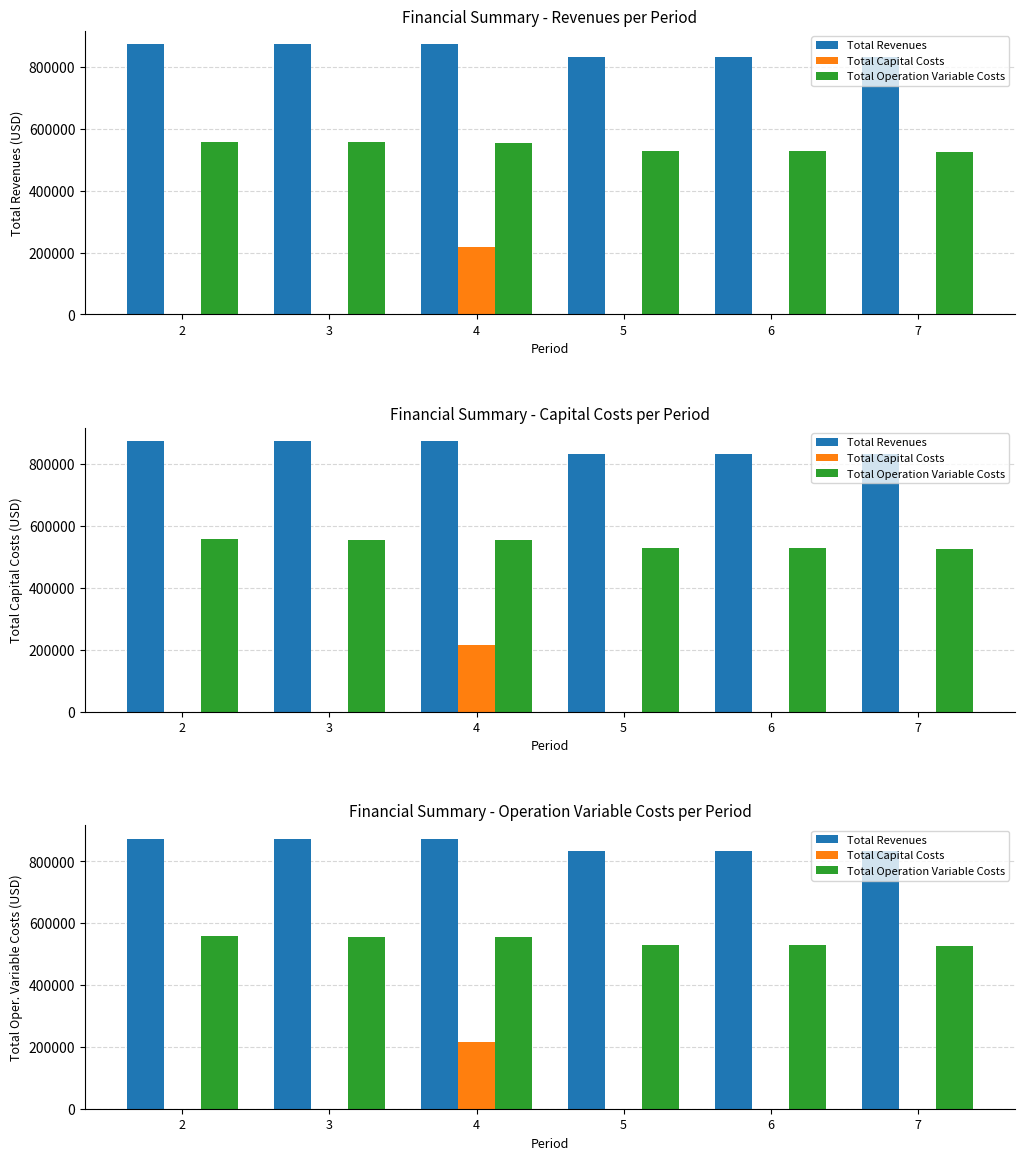

What is the average value of the Total Capital Costs series?

36133.3